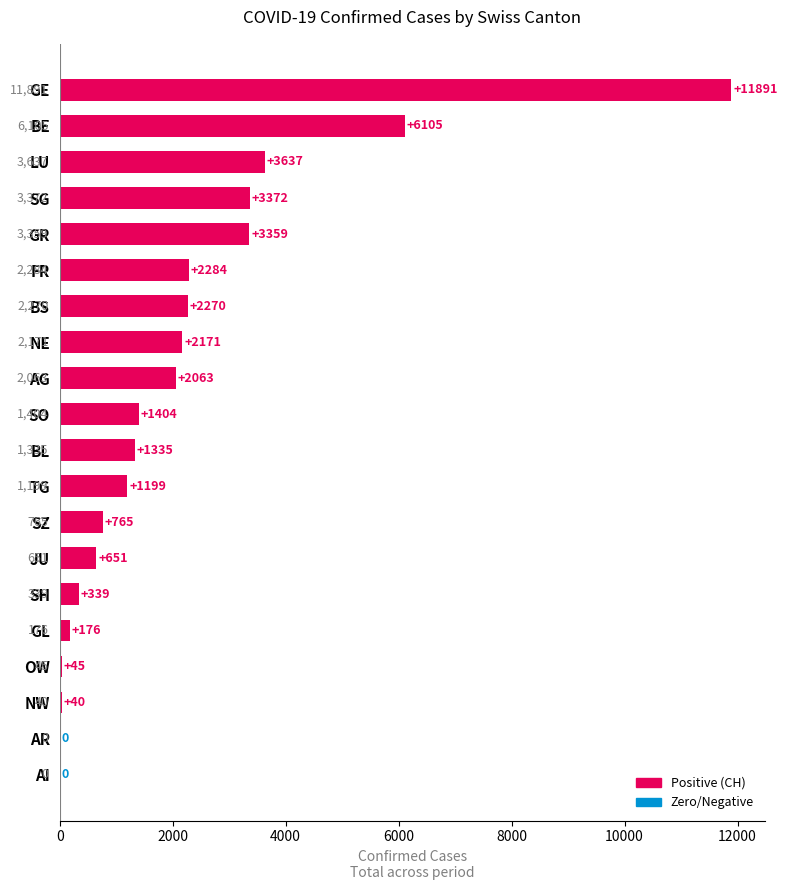

Reading bottom to top, what are all the values shown in this chart?

AI=0	AR=0	NW=40	OW=45	GL=176	SH=339	JU=651	SZ=765	TG=1199	BL=1335	SO=1404	AG=2063	NE=2171	BS=2270	FR=2284	GR=3359	SG=3372	LU=3637	BE=6105	GE=11891